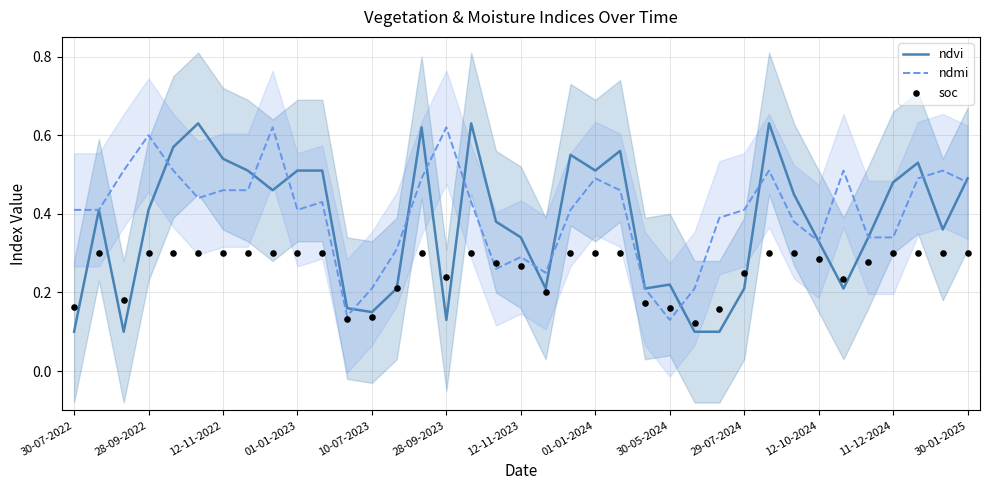

The value of ndvi at 01-01-2023 is 0.9. True or false?

False